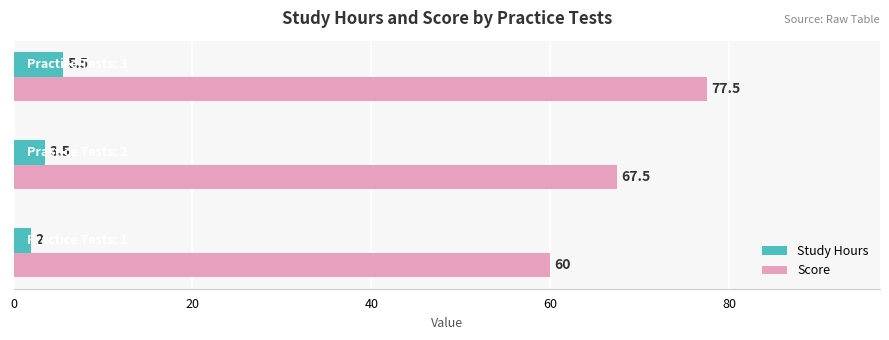

Which series has the widest spread of values?

Score